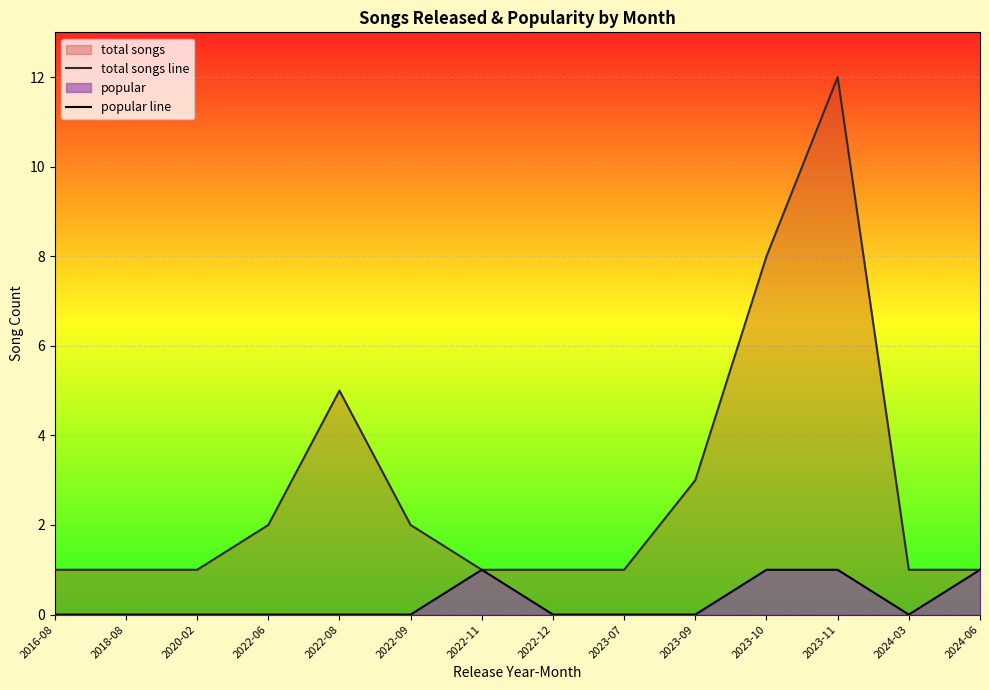

Which series has the largest total across all categories?

total songs line